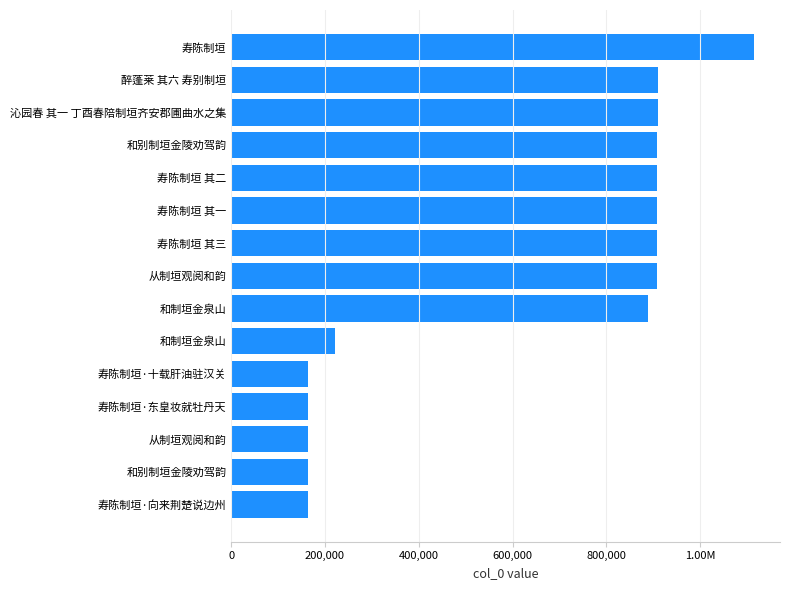

Does the chart contain any negative values?

No